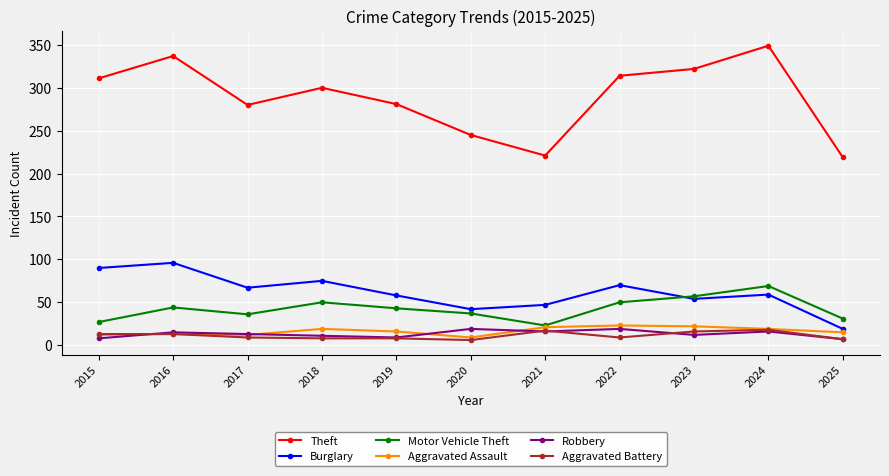

At which category does the chart reach its peak across all series?

2024